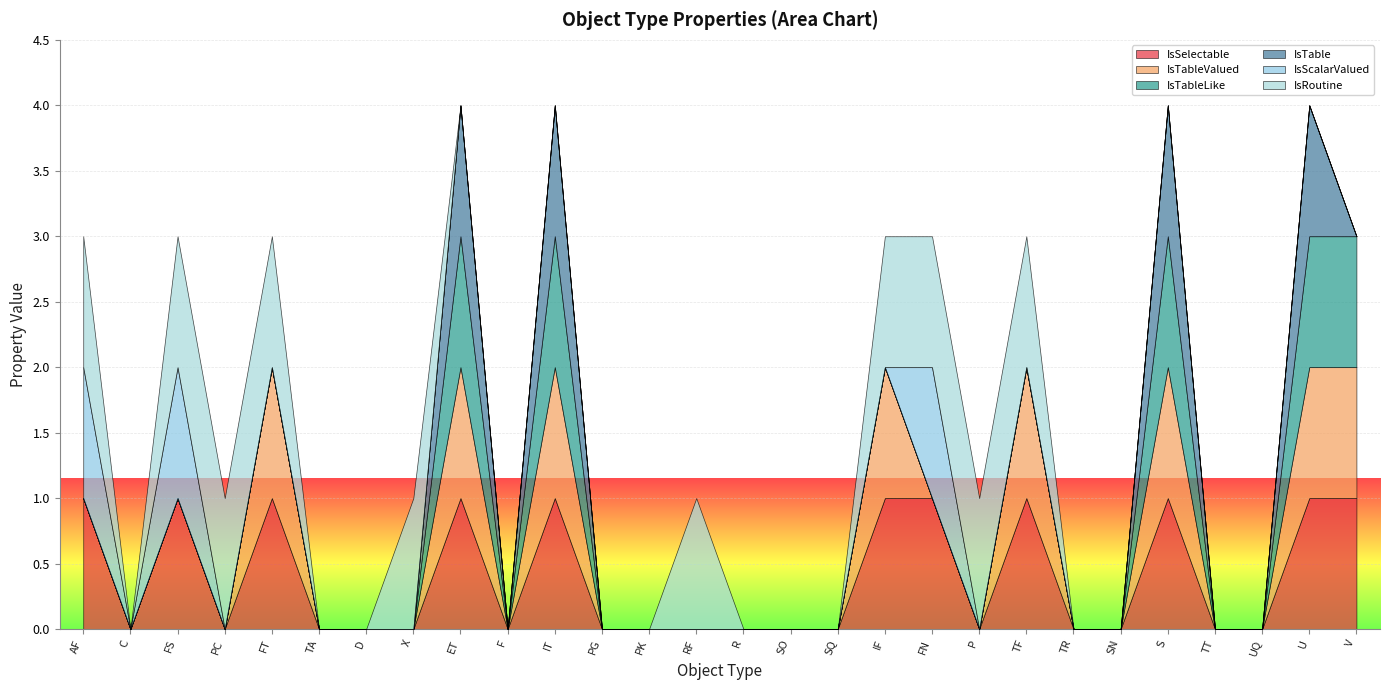

After their last crossing, which series has the higher values: IsTableValued or IsRoutine?

IsTableValued